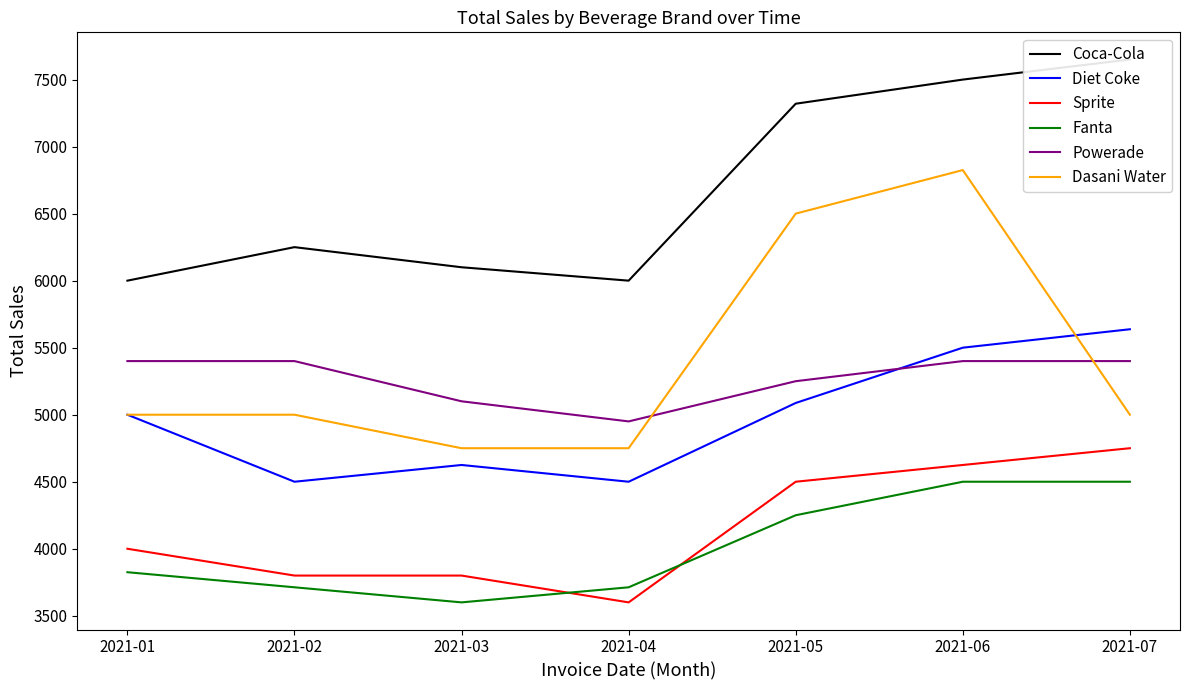

Between 2021-01 and 2021-06, which series saw the biggest shift?

Dasani Water